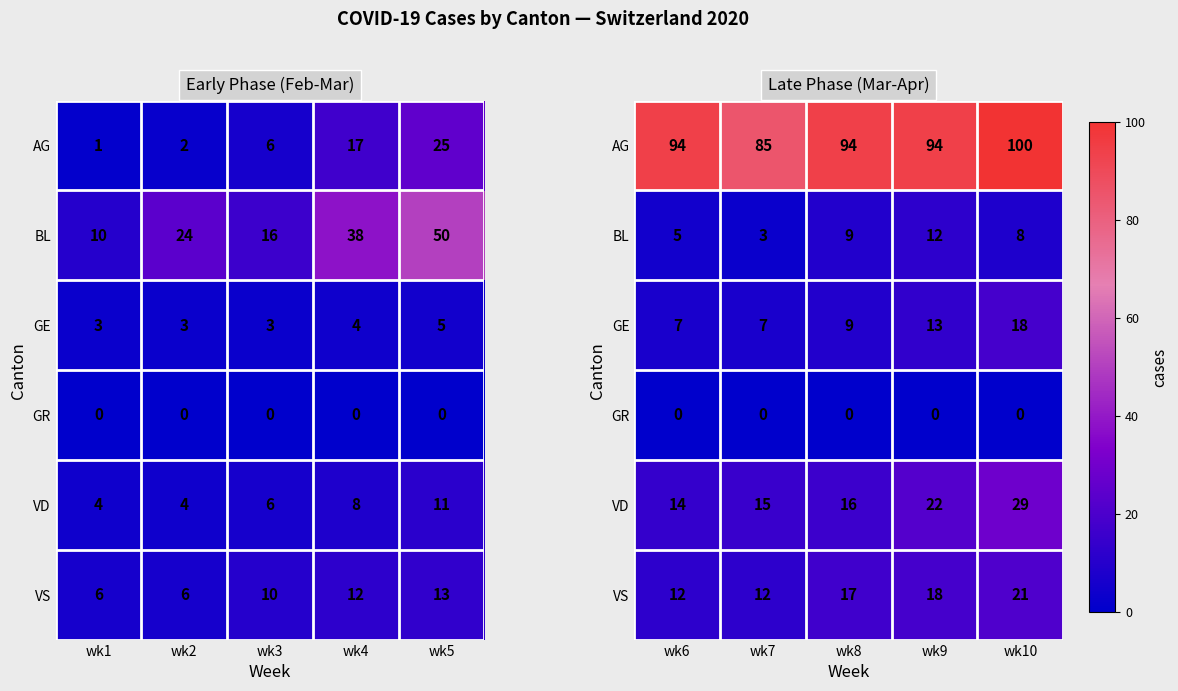

List the labels in order of VS value, smallest first.

wk6, wk7, wk8, wk9, wk10